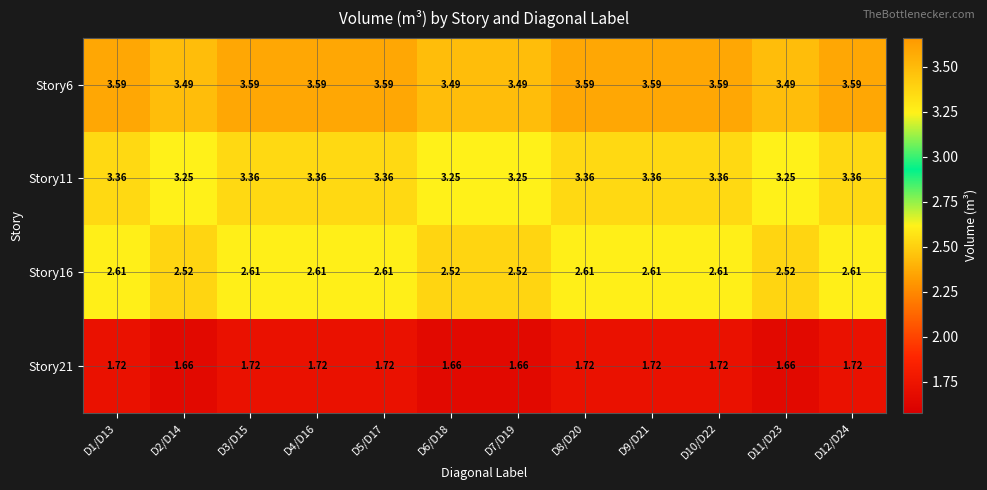

Is the value of Story6 at D4/D16 greater than the value of Story16 at D6/D18?

Yes